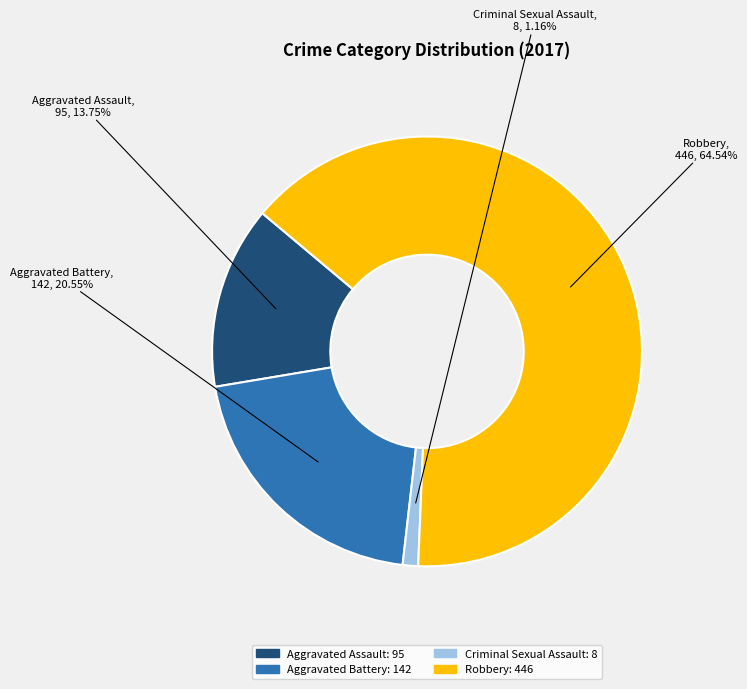

Which category has the smallest portion of the pie?

Criminal Sexual Assault